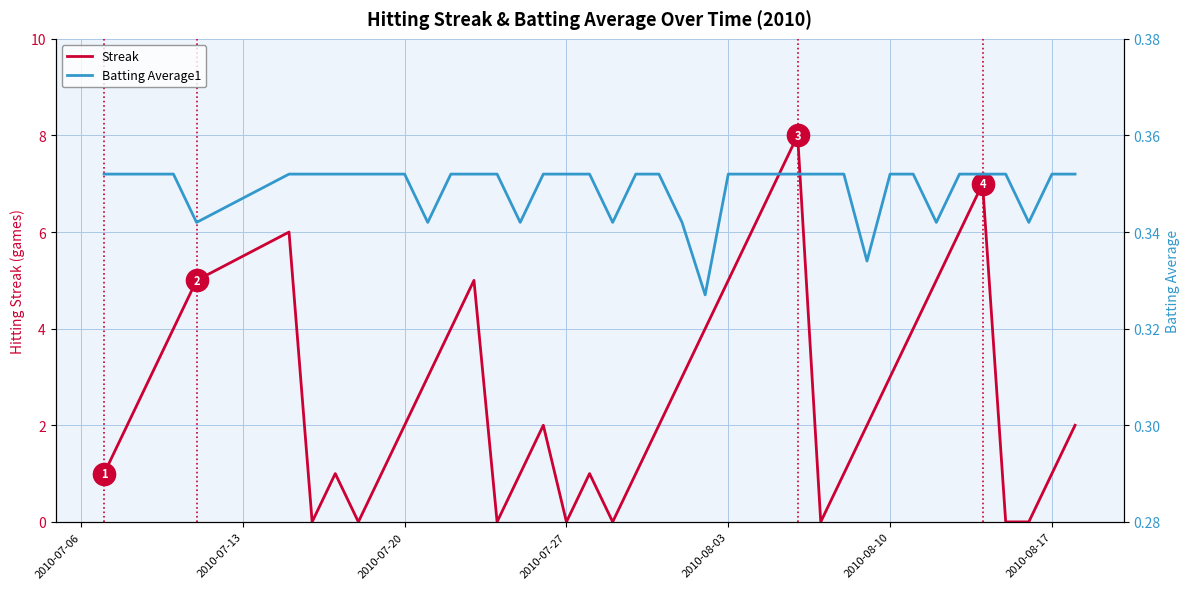

True or false: Batting Average1 has more than 1 interior local peaks.

False